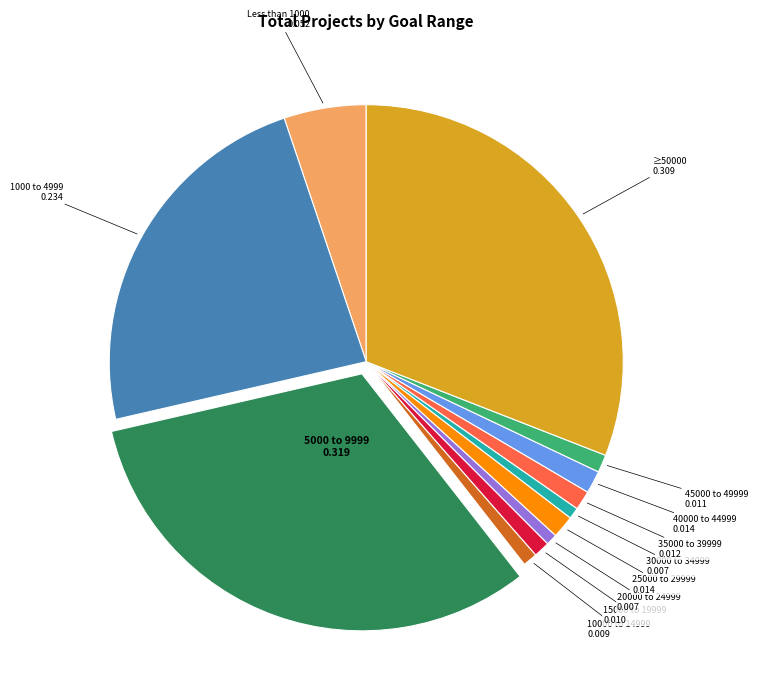

Does any single category account for the majority?

No